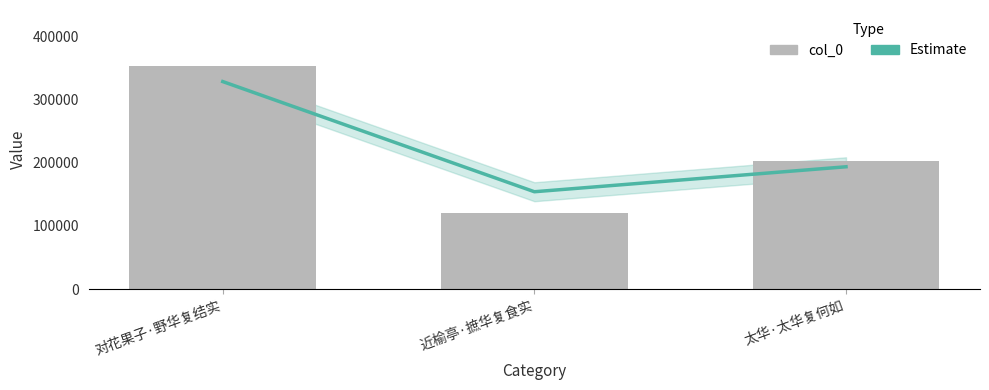

What is the maximum value shown in the chart?

353207